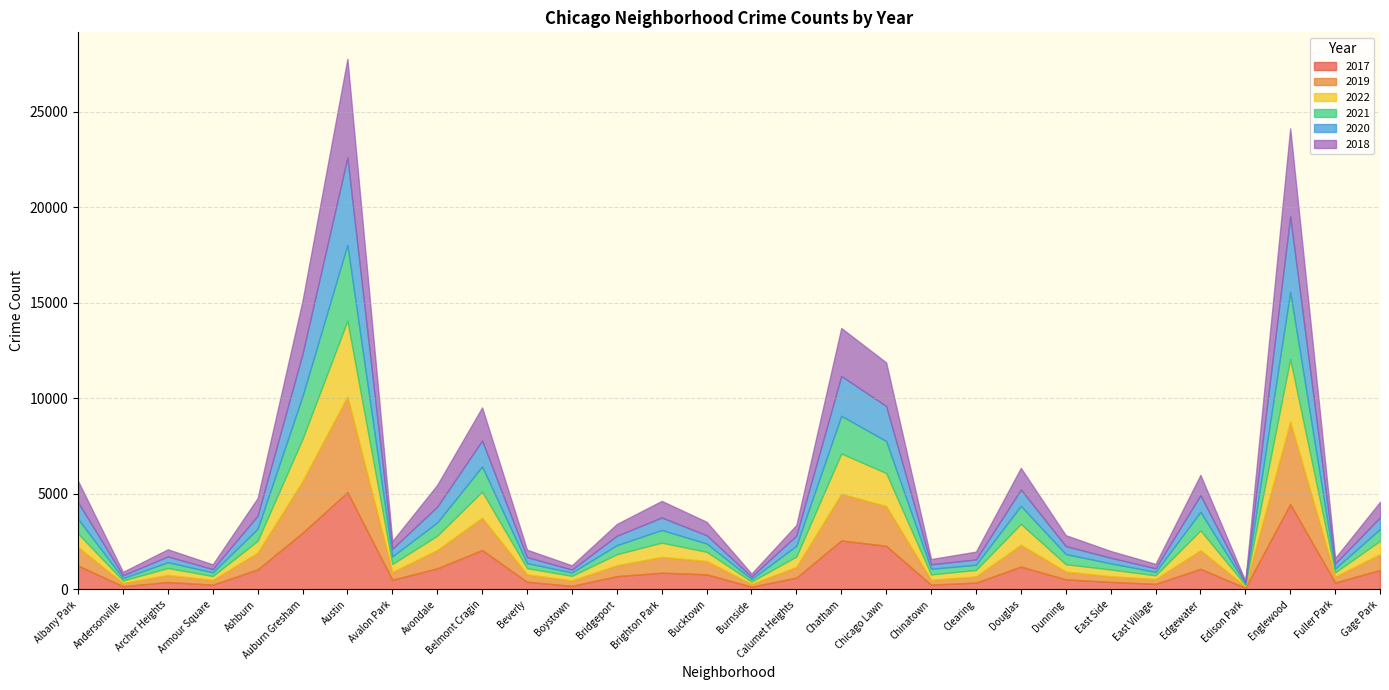

Which category has the lowest value in the 2020 series?

Edison Park